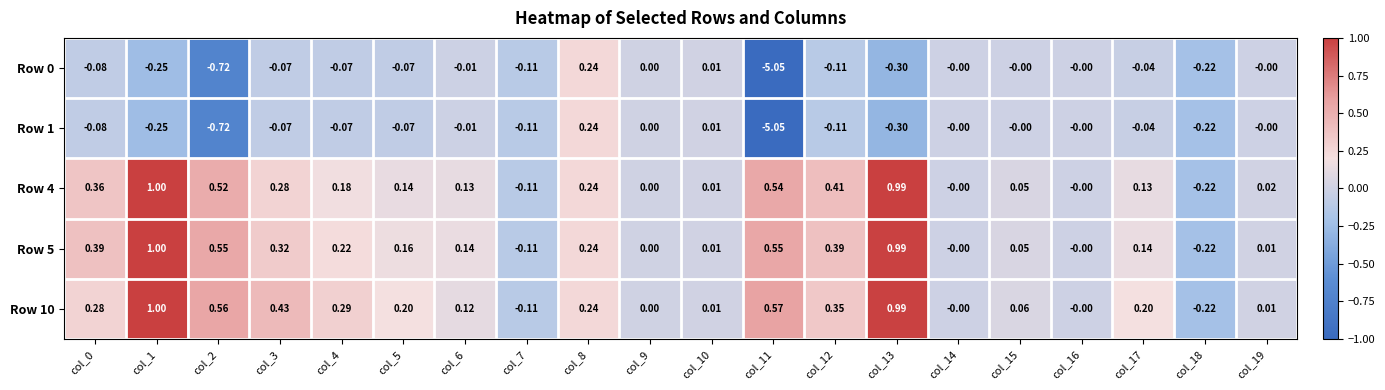

Is the value of Row 1 at col_2 greater than the value of Row 0 at col_9?

No